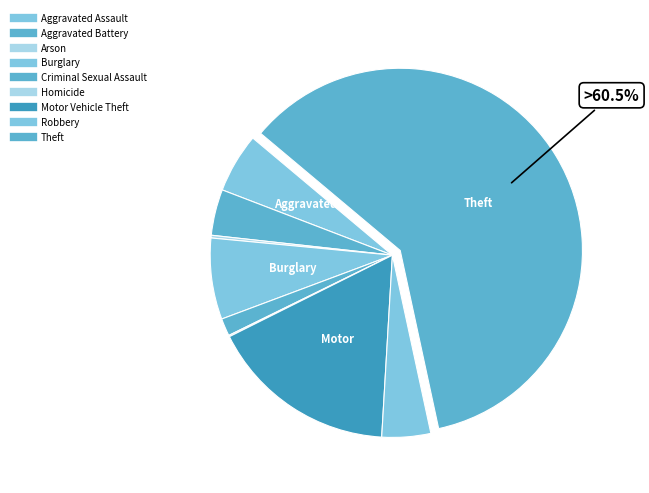

Which category accounts for the majority?

Theft